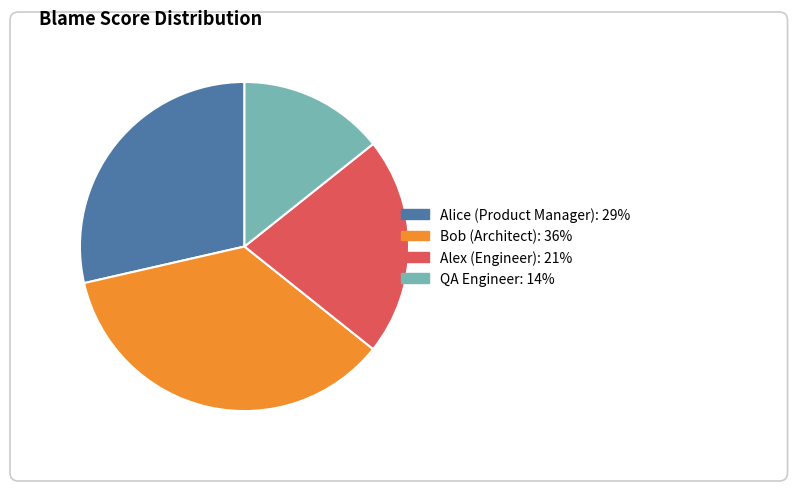

Count the number of slices in the pie.

4